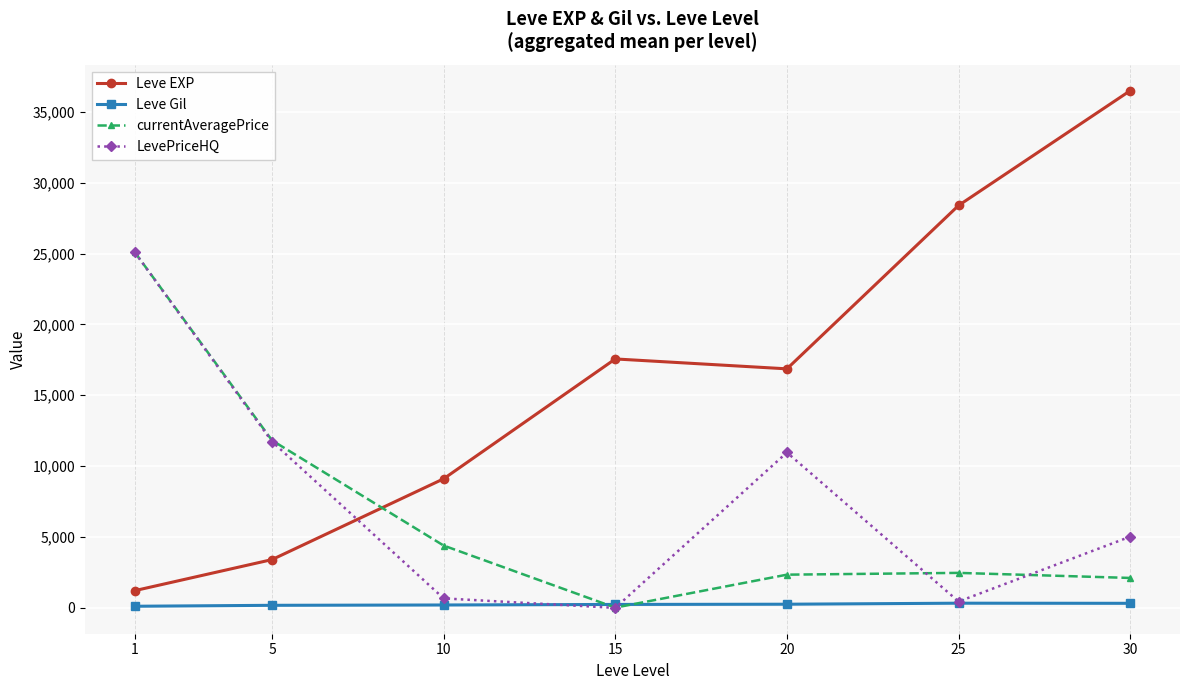

What is the value of the Leve EXP point at the 1st from the left?

1213.3